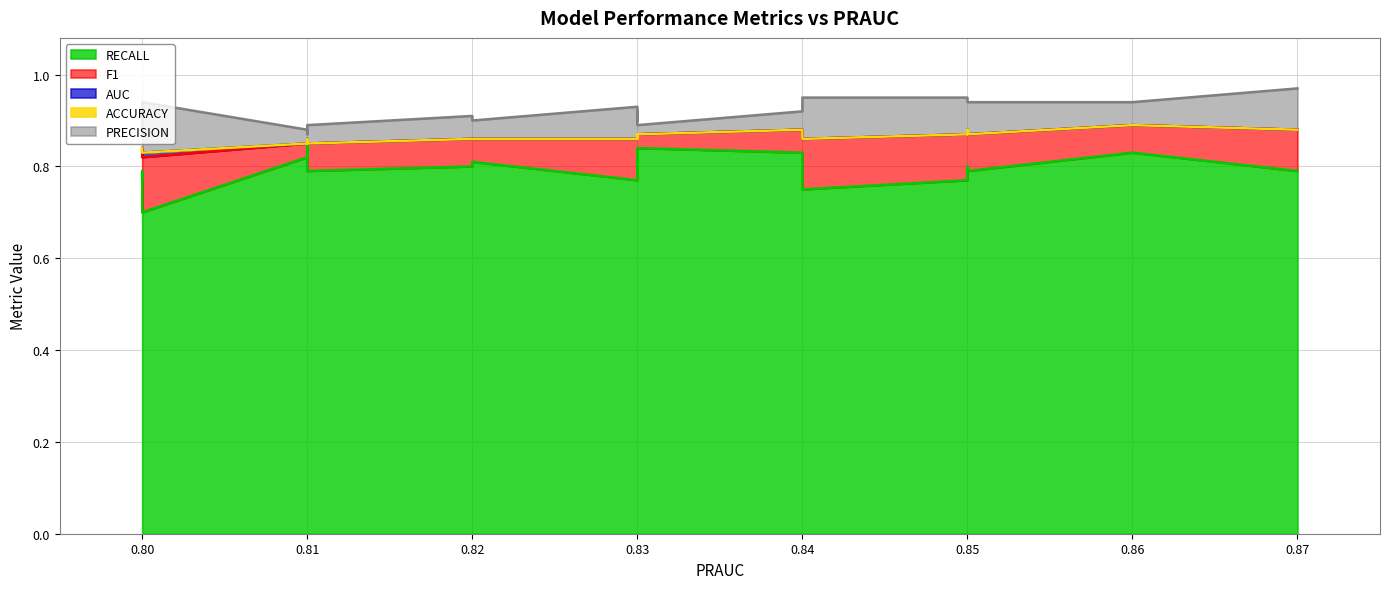

What are all the series names shown in the legend?

PRECISION, ACCURACY, AUC, F1, RECALL